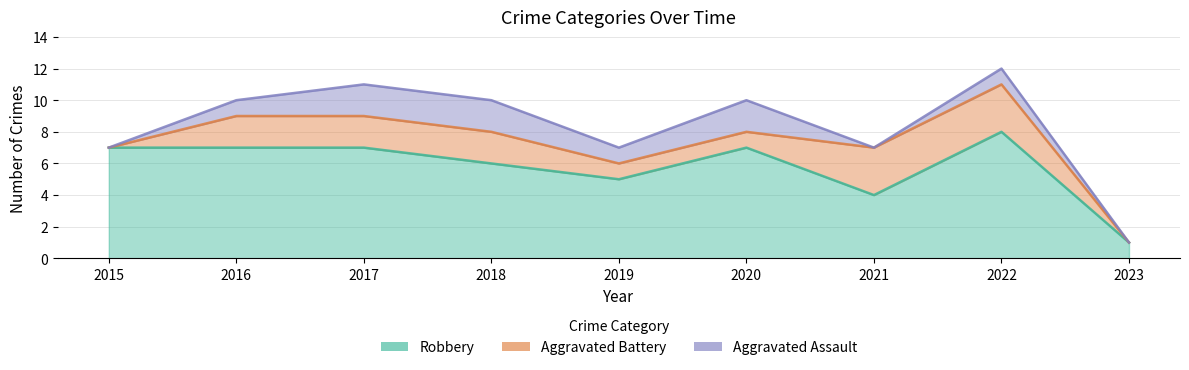

True or false: Aggravated Battery has more than 1 interior local peaks.

False